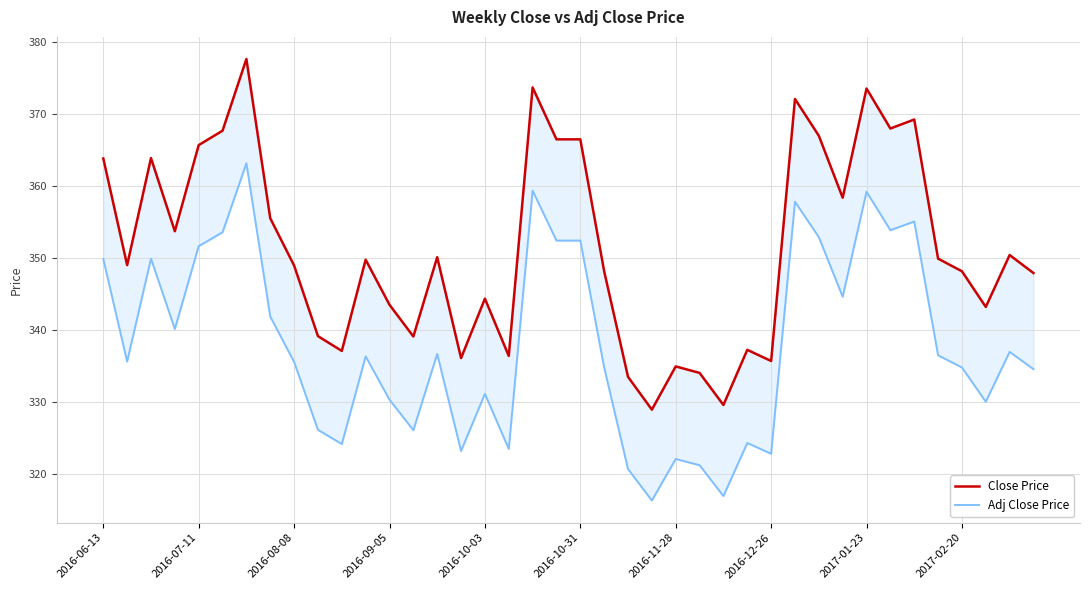

Where does the Adj Close Price series first go above 336?

2016-06-13